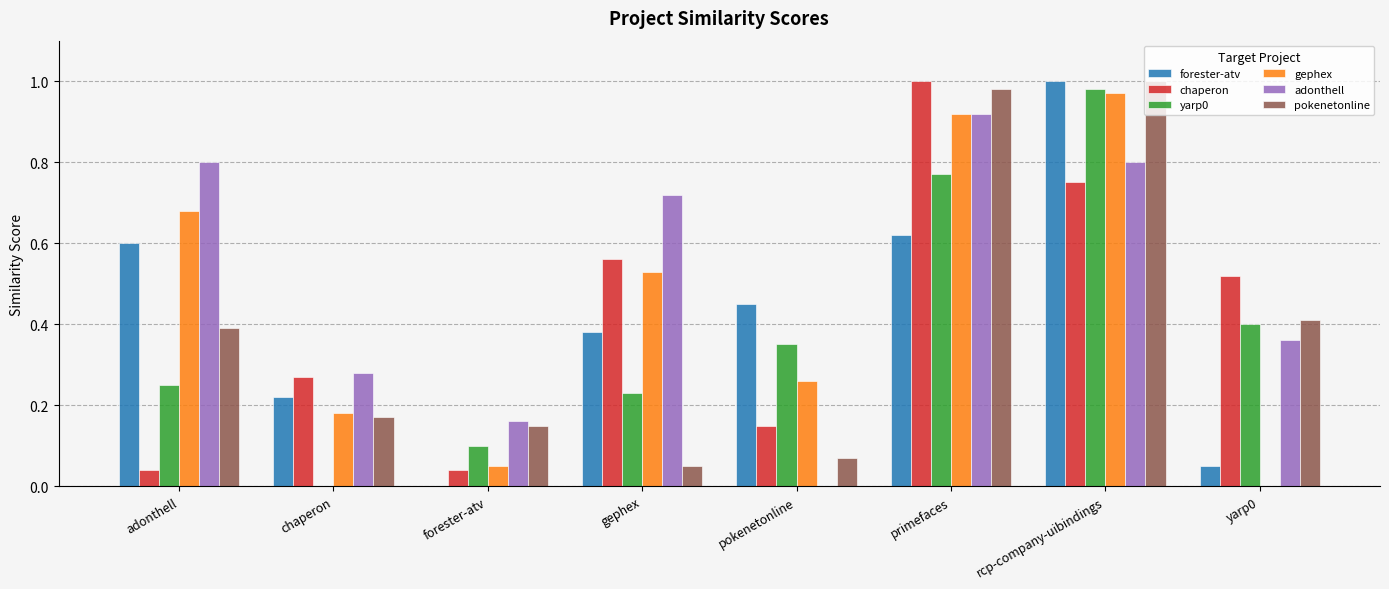

What is the sum of all forester-atv values?

3.3